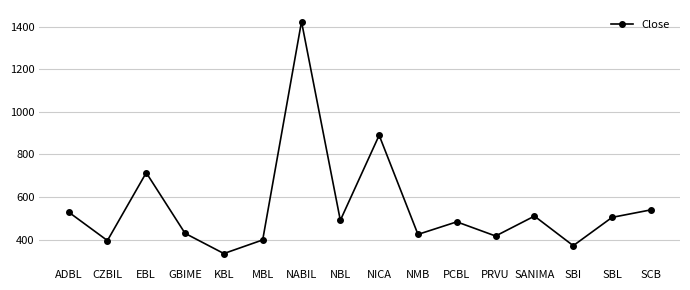

What is the smallest value displayed?

334.0